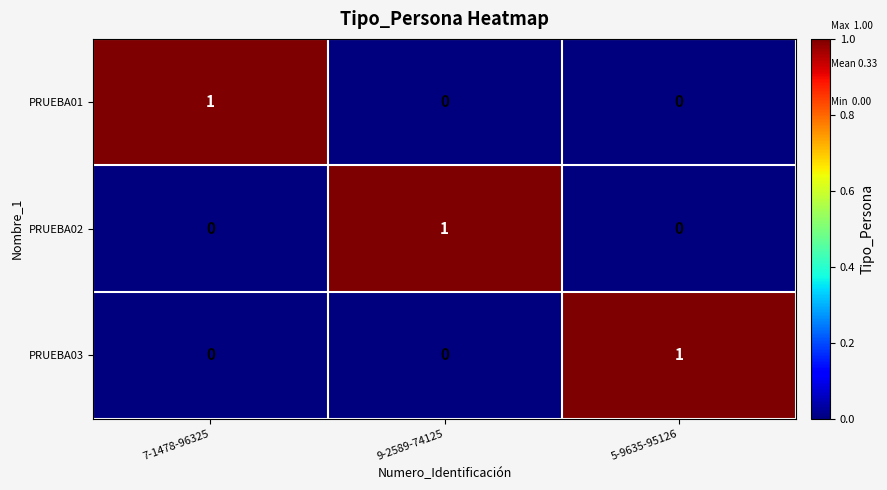

The PRUEBA02 series shows -1 at 5-9635-95126. True or false?

False